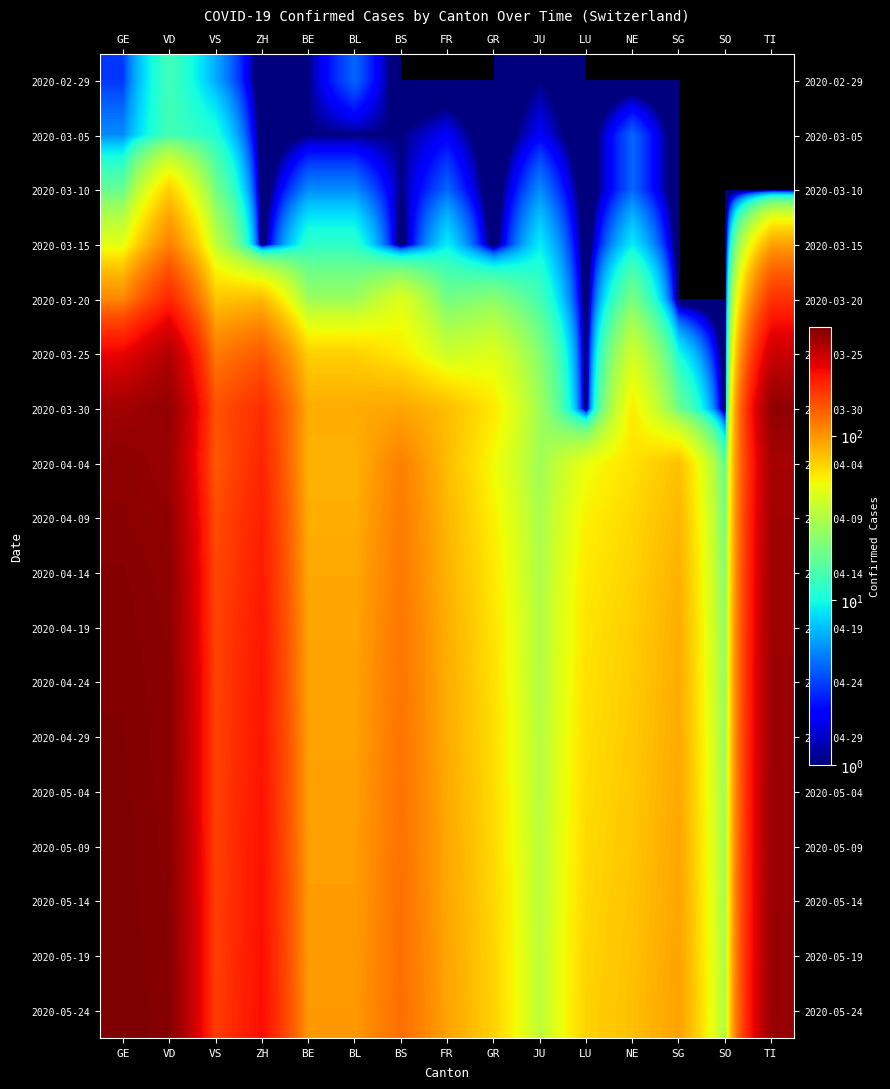

Which category has the lowest value across all series?

ZH